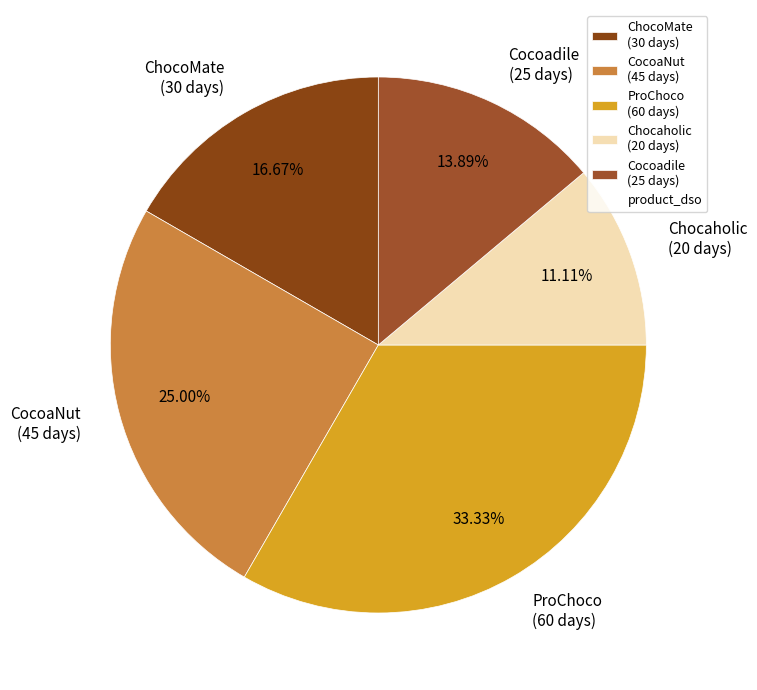

To the nearest percent, what portion does Cocoadile represent?

14%